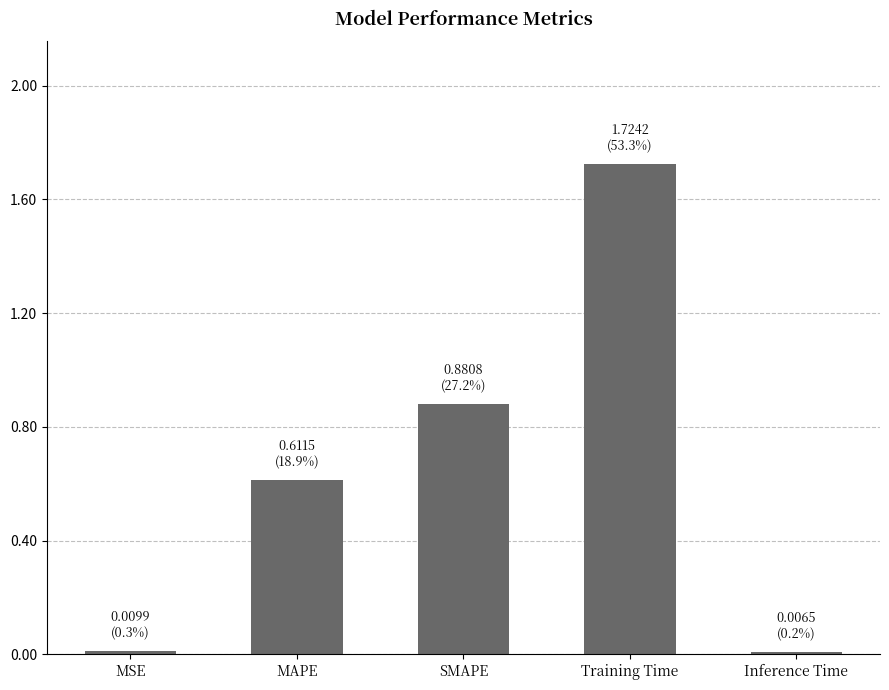

What is the ratio of the value at MAPE to the value at Training Time?

0.4